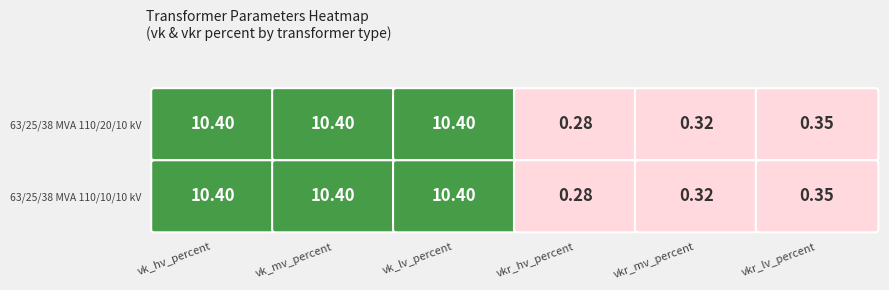

Which category has the lowest value in the 63/25/38 MVA 110/20/10 kV series?

vkr_hv_percent